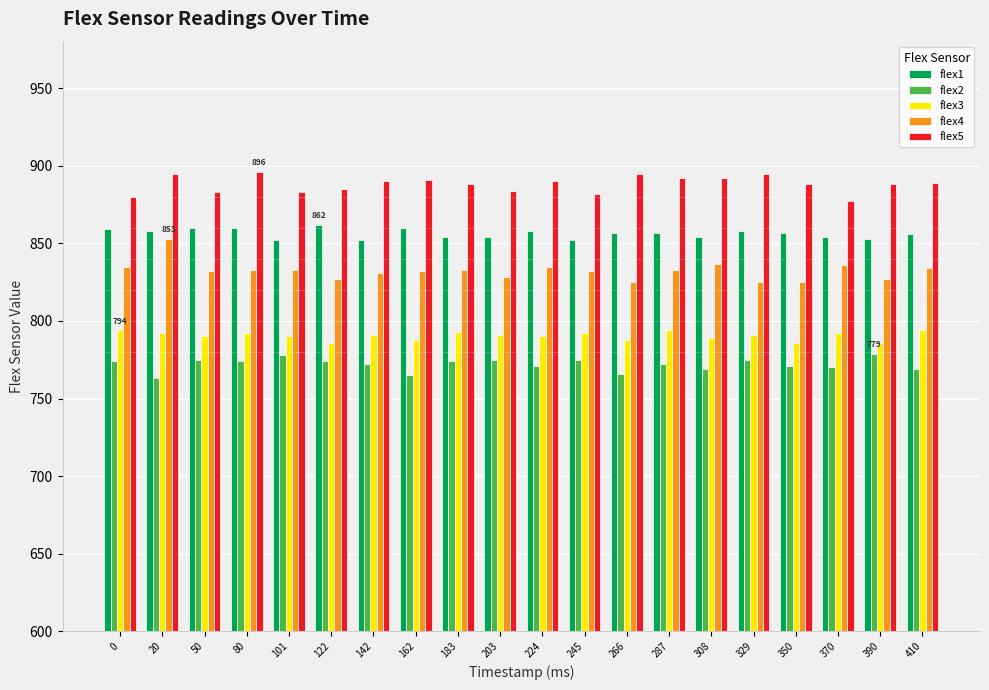

At 266, list the series in order from largest to smallest.

flex5, flex1, flex4, flex3, flex2